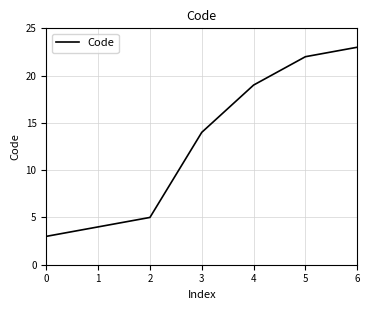

At which label is the value closest to 13?

3